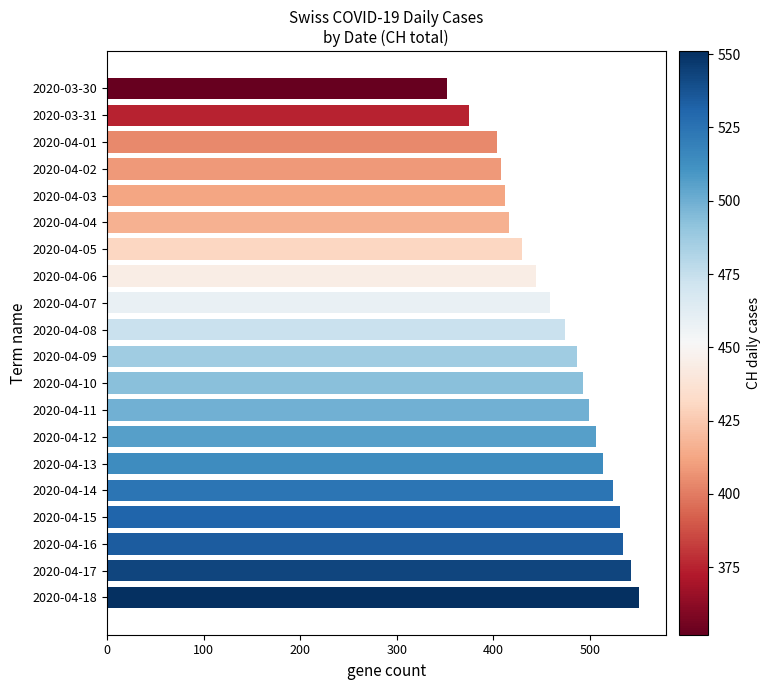

Reading top to bottom, list all the values displayed in this chart.

352	375	404	408	412	416	430	444	459	474	487	493	499	506	514	524	531	534	543	551